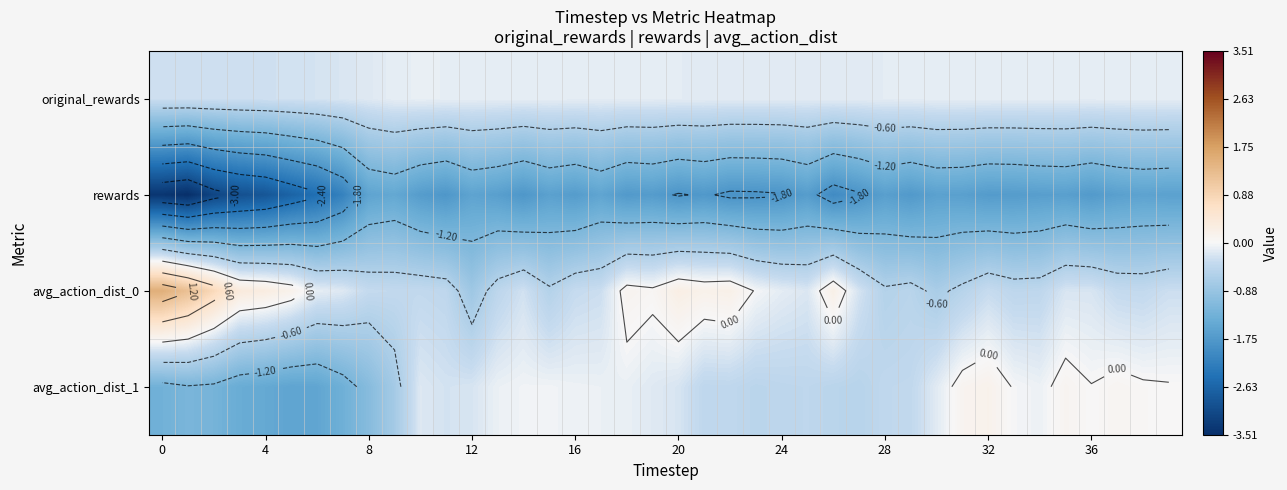

List the series in order of their peak value, lowest first.

rewards, original_rewards, avg_action_dist_1, avg_action_dist_0